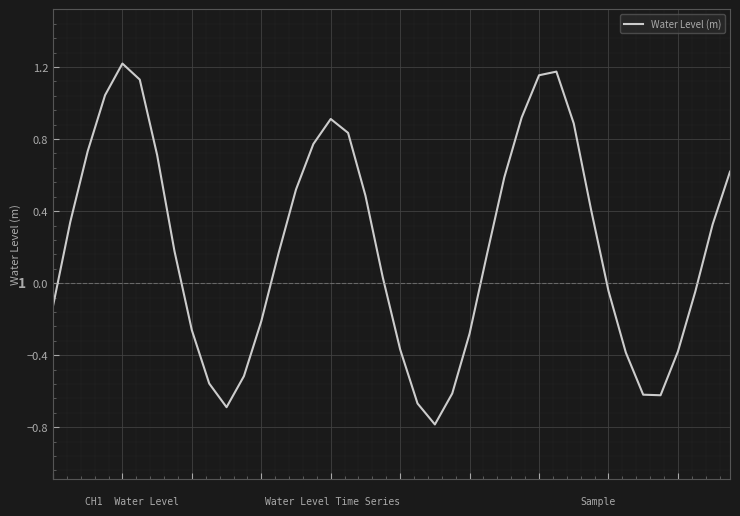

How many points are lower than both their immediate neighbors (excluding endpoints)?

3